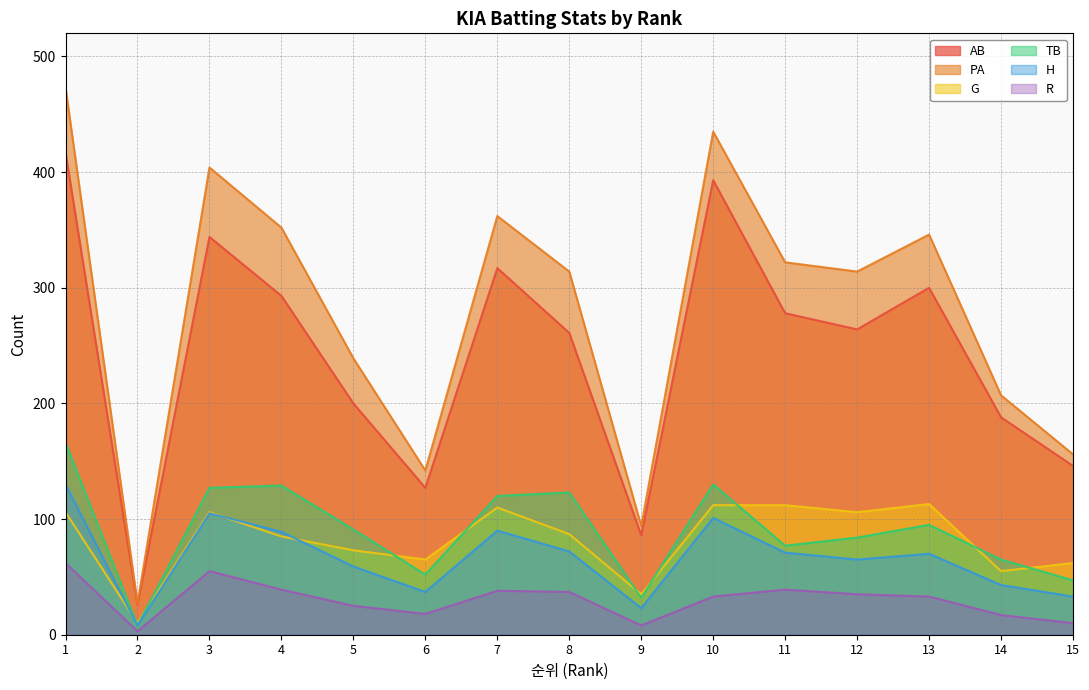

How many values in the TB series are below 91?

7